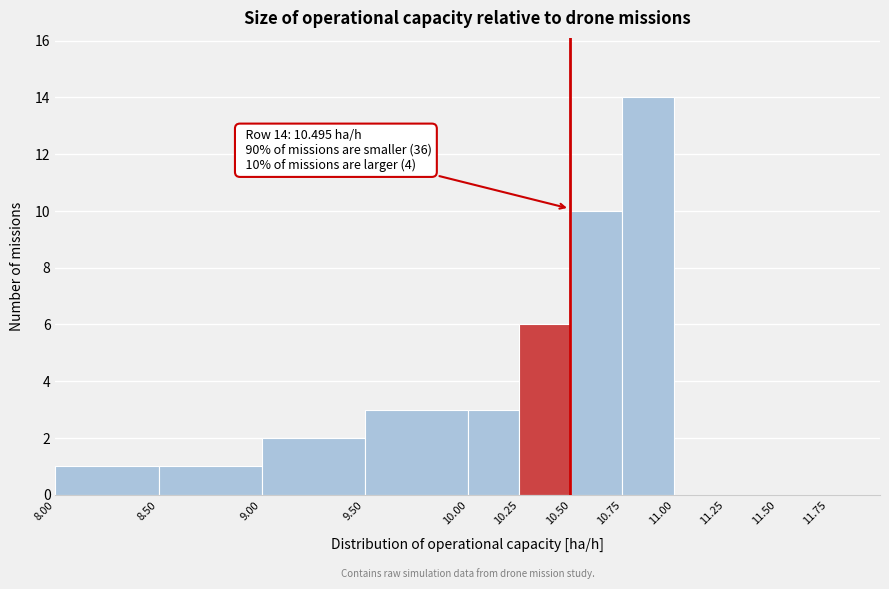

Over which range of the x-axis is the bar tallest?

10.75 to 11.00